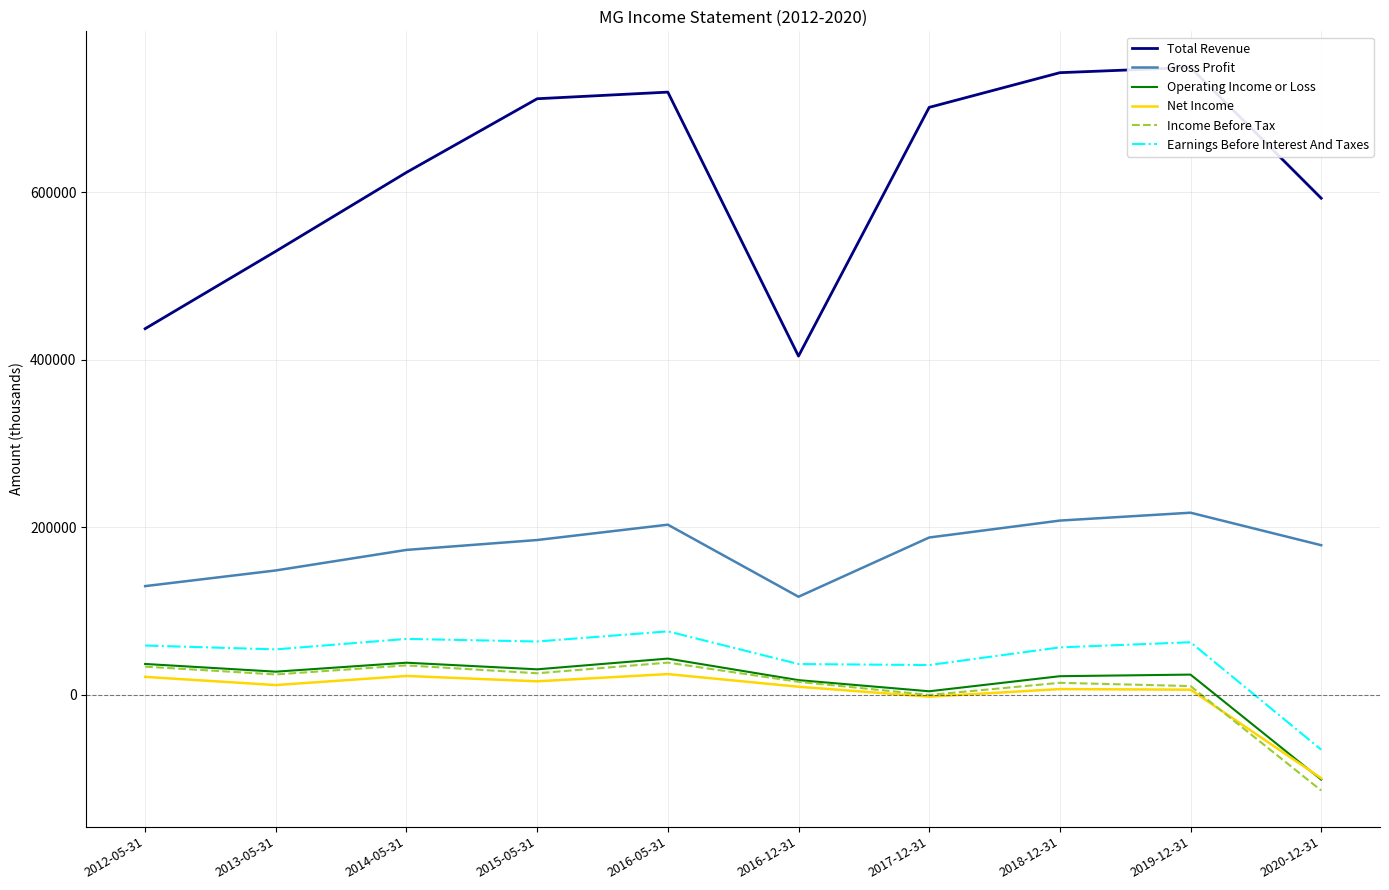

What is the lowest value of the Total Revenue series?

404200